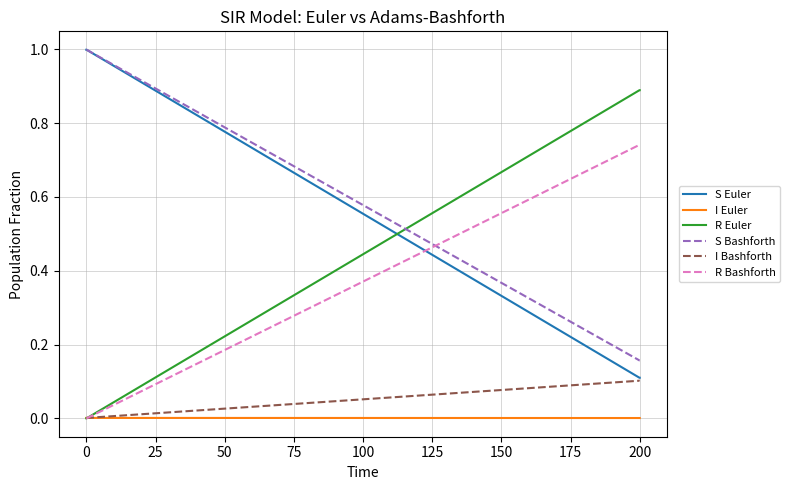

True or false: S Bashforth and I Bashforth intersect in this chart.

False